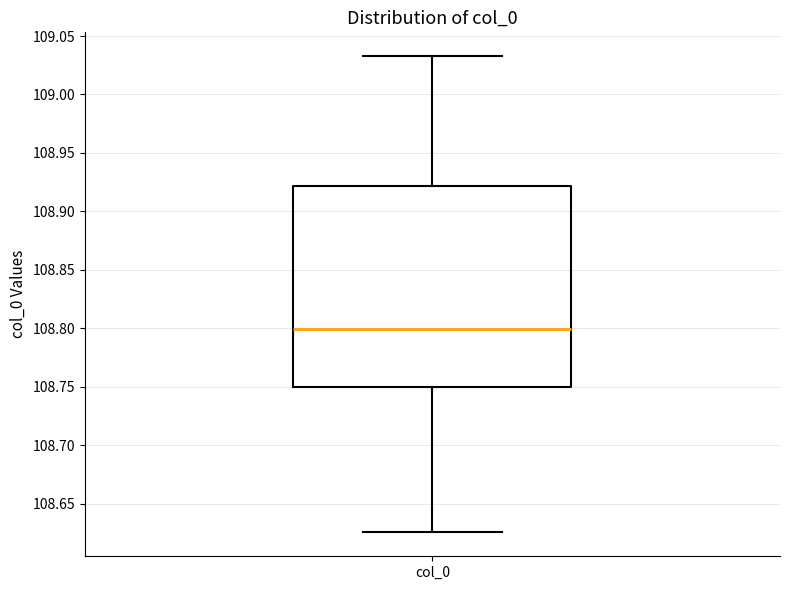

Read this box plot against the y-axis: the position of the median line, the range covered by the box, and the ends of both whiskers. The values are not printed on the chart, so give them approximately, as read against the axis.

median 108.800, box 108.750 to 108.920, whiskers 108.625 to 109.035